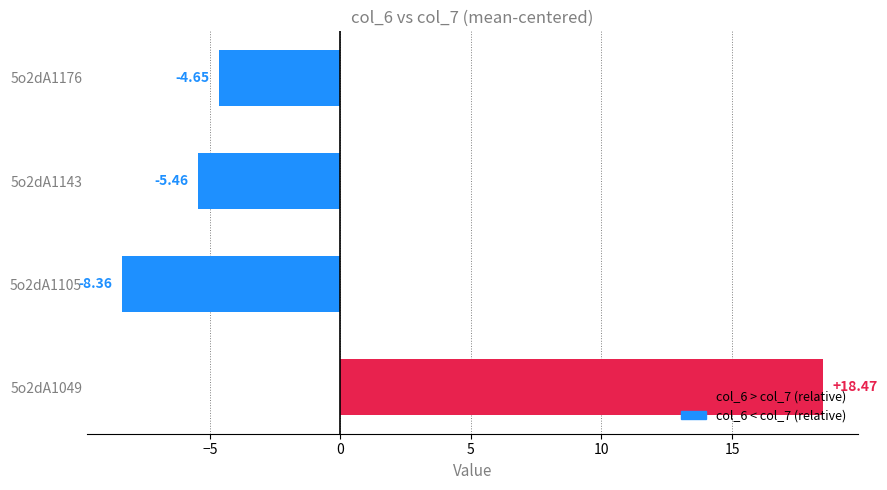

Which category has the lowest value across all series?

5o2dA1105